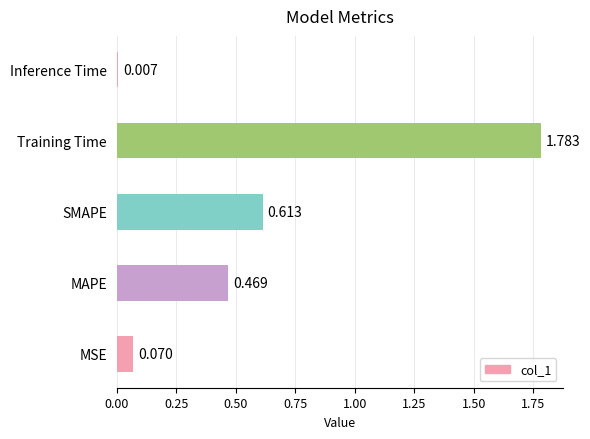

Rank the categories by value from lowest to highest.

Inference Time, MSE, MAPE, SMAPE, Training Time